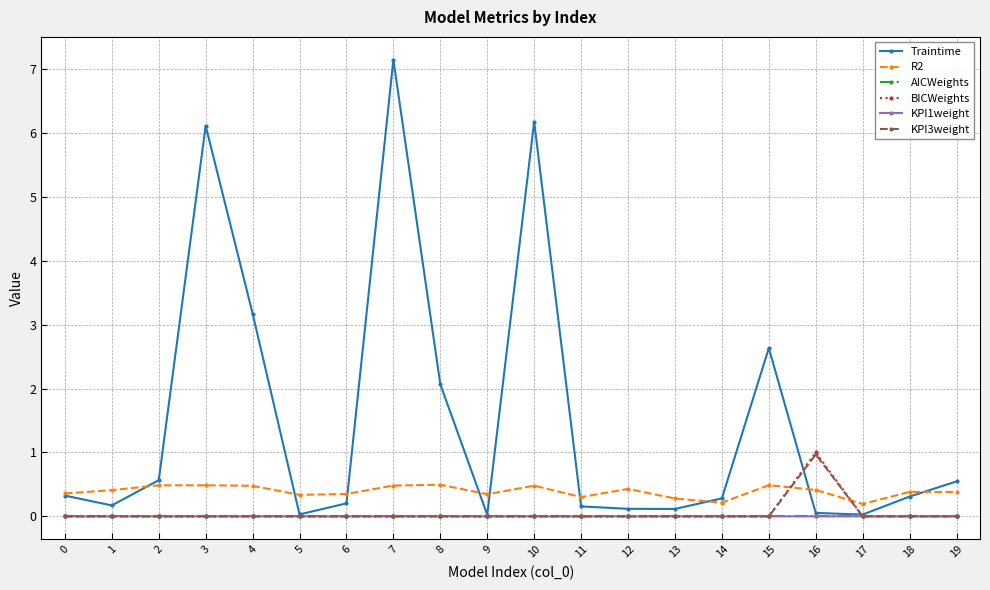

What is the approximate value of Traintime at 10?

6.2